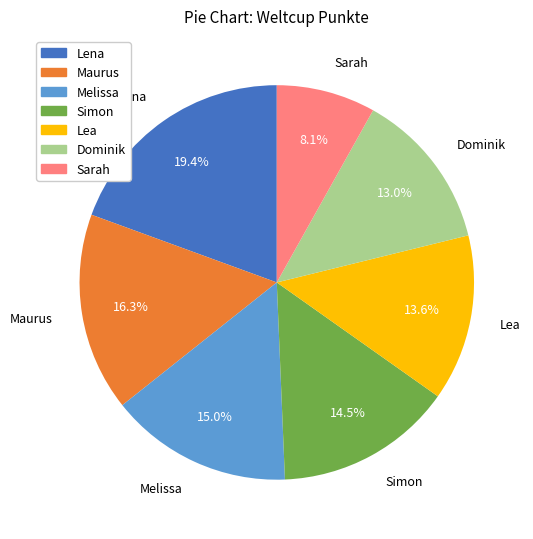

Which slice is the largest?

Lena